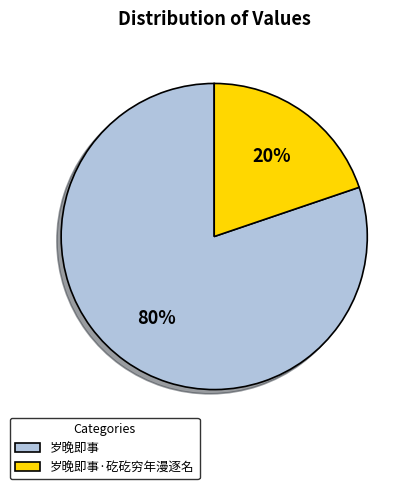

Rank the categories by value from lowest to highest.

岁晚即事·矻矻穷年漫逐名, 岁晚即事